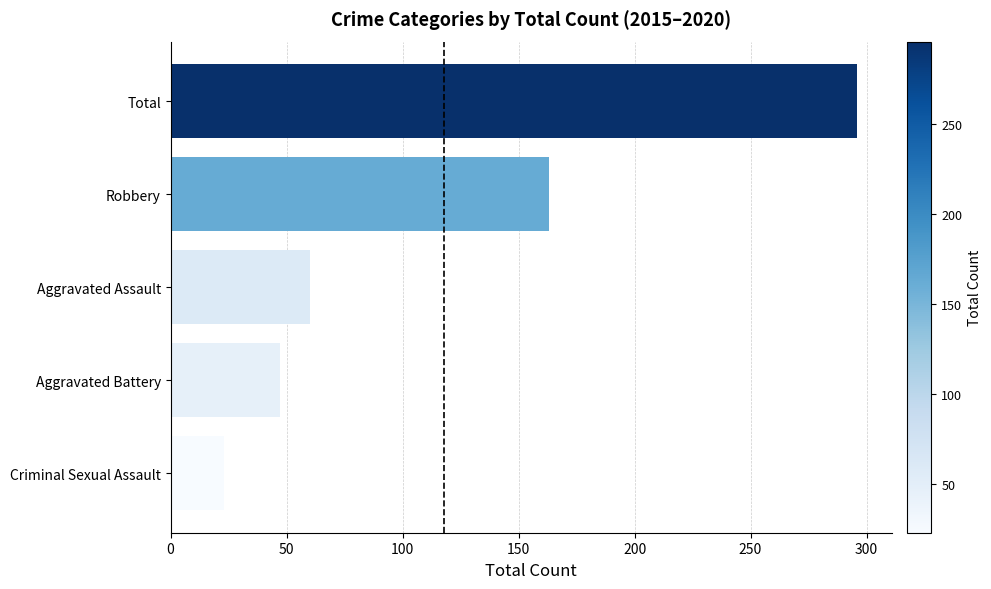

What is the value of the 4th bar from the top?

47